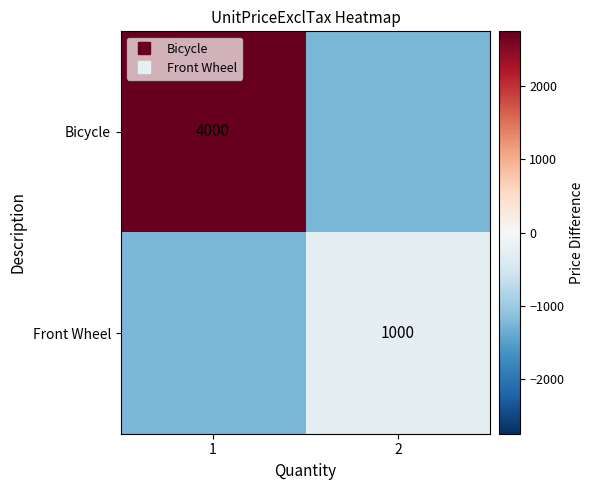

What is the approximate value of Front Wheel at 1, to the nearest 10?

-1250